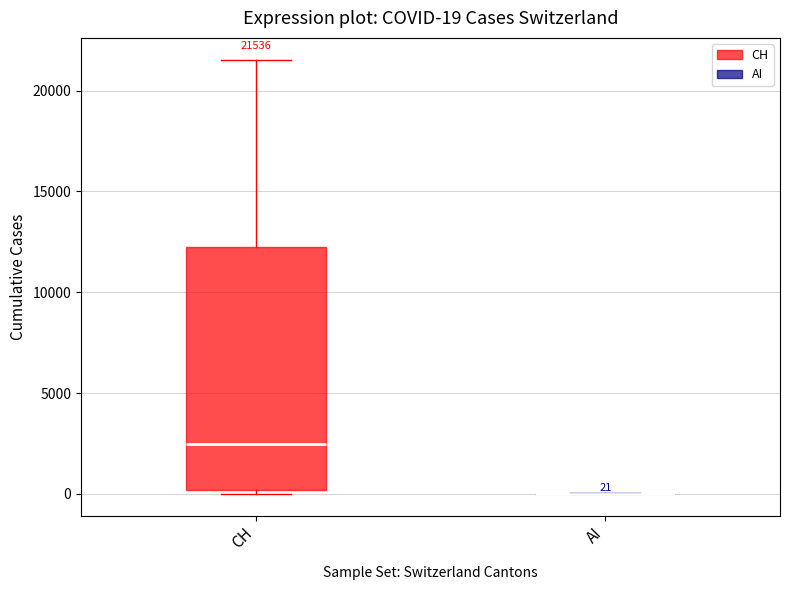

Which box is the tallest, from its lower edge to its upper edge?

CH